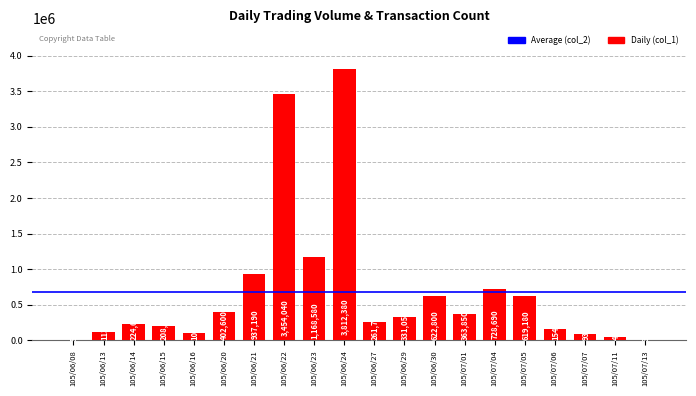

What is the change in value from 105/06/23 to 105/06/29?

-837530